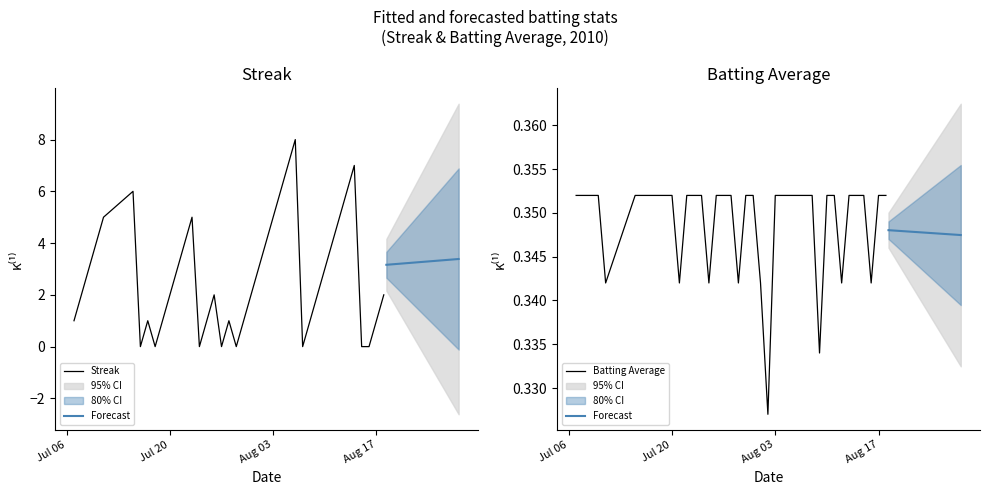

The Streak series shows 5.0 at Aug 03. True or false?

True